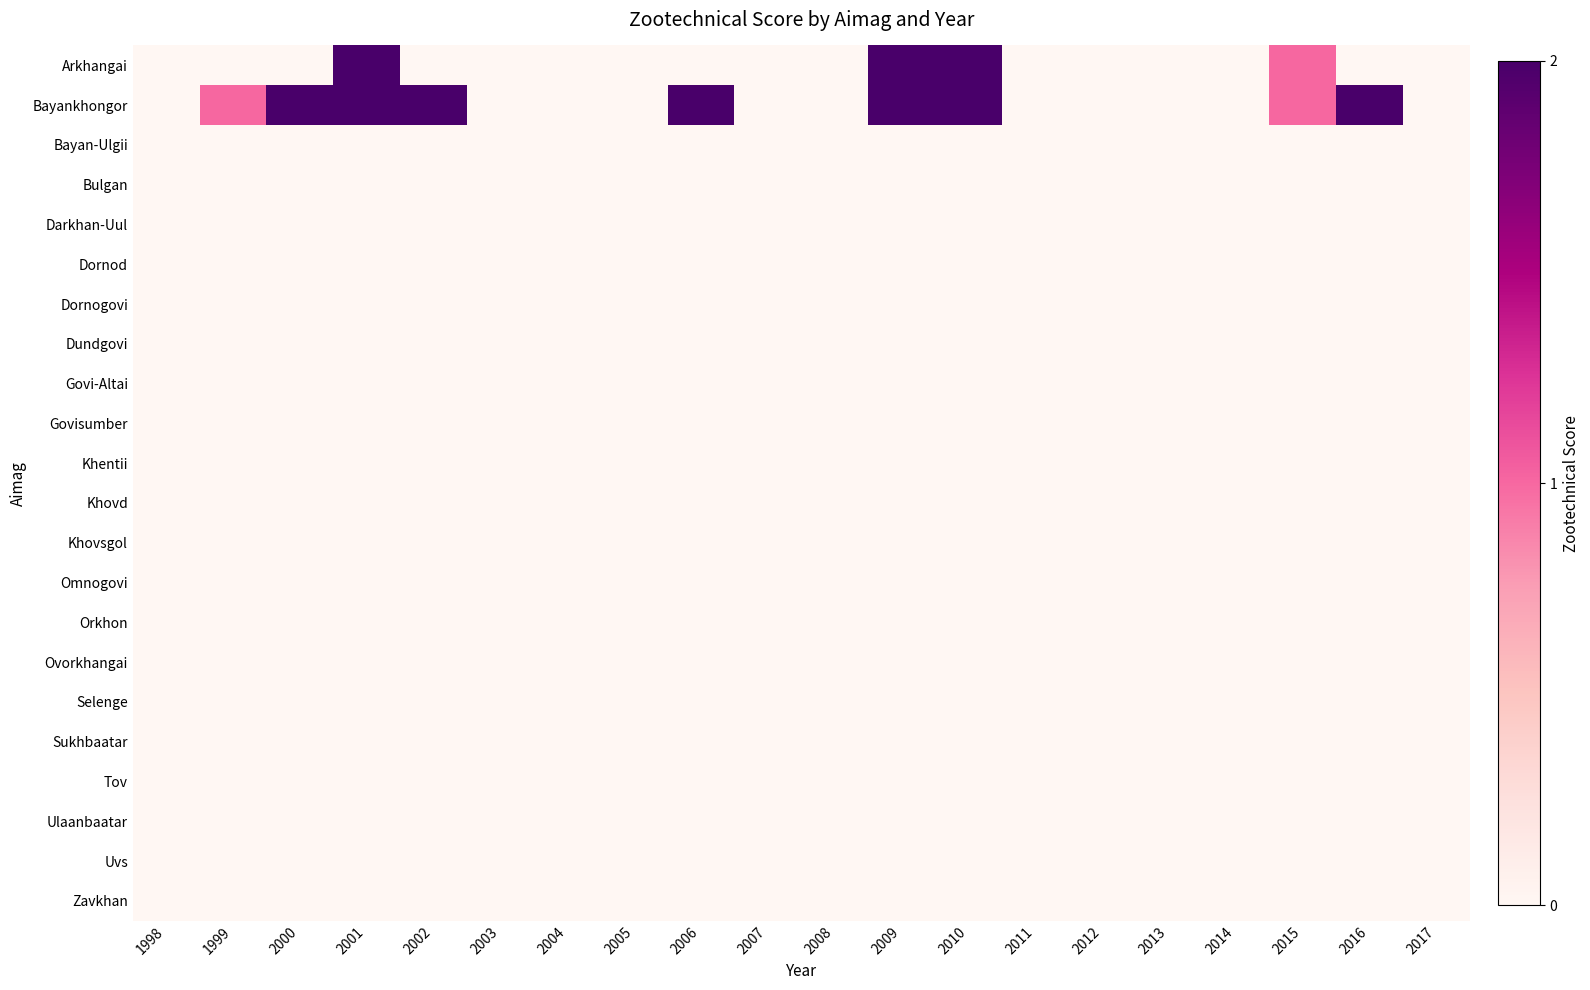

Reading right to left, list all the values displayed in this chart.

Arkhangai: 2017=0	2016=0	2015=1	2014=0	2013=0	2012=0	2011=0	2010=2	2009=2	2008=0	2007=0	2006=0	2005=0	2004=0	2003=0	2002=0	2001=2	2000=0	1999=0	1998=0
Bayankhongor: 2017=0	2016=2	2015=1	2014=0	2013=0	2012=0	2011=0	2010=2	2009=2	2008=0	2007=0	2006=2	2005=0	2004=0	2003=0	2002=2	2001=2	2000=2	1999=1	1998=0
Bayan-Ulgii: 2017=0	2016=0	2015=0	2014=0	2013=0	2012=0	2011=0	2010=0	2009=0	2008=0	2007=0	2006=0	2005=0	2004=0	2003=0	2002=0	2001=0	2000=0	1999=0	1998=0
Bulgan: 2017=0	2016=0	2015=0	2014=0	2013=0	2012=0	2011=0	2010=0	2009=0	2008=0	2007=0	2006=0	2005=0	2004=0	2003=0	2002=0	2001=0	2000=0	1999=0	1998=0
Darkhan-Uul: 2017=0	2016=0	2015=0	2014=0	2013=0	2012=0	2011=0	2010=0	2009=0	2008=0	2007=0	2006=0	2005=0	2004=0	2003=0	2002=0	2001=0	2000=0	1999=0	1998=0
Dornod: 2017=0	2016=0	2015=0	2014=0	2013=0	2012=0	2011=0	2010=0	2009=0	2008=0	2007=0	2006=0	2005=0	2004=0	2003=0	2002=0	2001=0	2000=0	1999=0	1998=0
Dornogovi: 2017=0	2016=0	2015=0	2014=0	2013=0	2012=0	2011=0	2010=0	2009=0	2008=0	2007=0	2006=0	2005=0	2004=0	2003=0	2002=0	2001=0	2000=0	1999=0	1998=0
Dundgovi: 2017=0	2016=0	2015=0	2014=0	2013=0	2012=0	2011=0	2010=0	2009=0	2008=0	2007=0	2006=0	2005=0	2004=0	2003=0	2002=0	2001=0	2000=0	1999=0	1998=0
Govi-Altai: 2017=0	2016=0	2015=0	2014=0	2013=0	2012=0	2011=0	2010=0	2009=0	2008=0	2007=0	2006=0	2005=0	2004=0	2003=0	2002=0	2001=0	2000=0	1999=0	1998=0
Govisumber: 2017=0	2016=0	2015=0	2014=0	2013=0	2012=0	2011=0	2010=0	2009=0	2008=0	2007=0	2006=0	2005=0	2004=0	2003=0	2002=0	2001=0	2000=0	1999=0	1998=0
Khentii: 2017=0	2016=0	2015=0	2014=0	2013=0	2012=0	2011=0	2010=0	2009=0	2008=0	2007=0	2006=0	2005=0	2004=0	2003=0	2002=0	2001=0	2000=0	1999=0	1998=0
Khovd: 2017=0	2016=0	2015=0	2014=0	2013=0	2012=0	2011=0	2010=0	2009=0	2008=0	2007=0	2006=0	2005=0	2004=0	2003=0	2002=0	2001=0	2000=0	1999=0	1998=0
Khovsgol: 2017=0	2016=0	2015=0	2014=0	2013=0	2012=0	2011=0	2010=0	2009=0	2008=0	2007=0	2006=0	2005=0	2004=0	2003=0	2002=0	2001=0	2000=0	1999=0	1998=0
Omnogovi: 2017=0	2016=0	2015=0	2014=0	2013=0	2012=0	2011=0	2010=0	2009=0	2008=0	2007=0	2006=0	2005=0	2004=0	2003=0	2002=0	2001=0	2000=0	1999=0	1998=0
Orkhon: 2017=0	2016=0	2015=0	2014=0	2013=0	2012=0	2011=0	2010=0	2009=0	2008=0	2007=0	2006=0	2005=0	2004=0	2003=0	2002=0	2001=0	2000=0	1999=0	1998=0
Ovorkhangai: 2017=0	2016=0	2015=0	2014=0	2013=0	2012=0	2011=0	2010=0	2009=0	2008=0	2007=0	2006=0	2005=0	2004=0	2003=0	2002=0	2001=0	2000=0	1999=0	1998=0
Selenge: 2017=0	2016=0	2015=0	2014=0	2013=0	2012=0	2011=0	2010=0	2009=0	2008=0	2007=0	2006=0	2005=0	2004=0	2003=0	2002=0	2001=0	2000=0	1999=0	1998=0
Sukhbaatar: 2017=0	2016=0	2015=0	2014=0	2013=0	2012=0	2011=0	2010=0	2009=0	2008=0	2007=0	2006=0	2005=0	2004=0	2003=0	2002=0	2001=0	2000=0	1999=0	1998=0
Tov: 2017=0	2016=0	2015=0	2014=0	2013=0	2012=0	2011=0	2010=0	2009=0	2008=0	2007=0	2006=0	2005=0	2004=0	2003=0	2002=0	2001=0	2000=0	1999=0	1998=0
Ulaanbaatar: 2017=0	2016=0	2015=0	2014=0	2013=0	2012=0	2011=0	2010=0	2009=0	2008=0	2007=0	2006=0	2005=0	2004=0	2003=0	2002=0	2001=0	2000=0	1999=0	1998=0
Uvs: 2017=0	2016=0	2015=0	2014=0	2013=0	2012=0	2011=0	2010=0	2009=0	2008=0	2007=0	2006=0	2005=0	2004=0	2003=0	2002=0	2001=0	2000=0	1999=0	1998=0
Zavkhan: 2017=0	2016=0	2015=0	2014=0	2013=0	2012=0	2011=0	2010=0	2009=0	2008=0	2007=0	2006=0	2005=0	2004=0	2003=0	2002=0	2001=0	2000=0	1999=0	1998=0